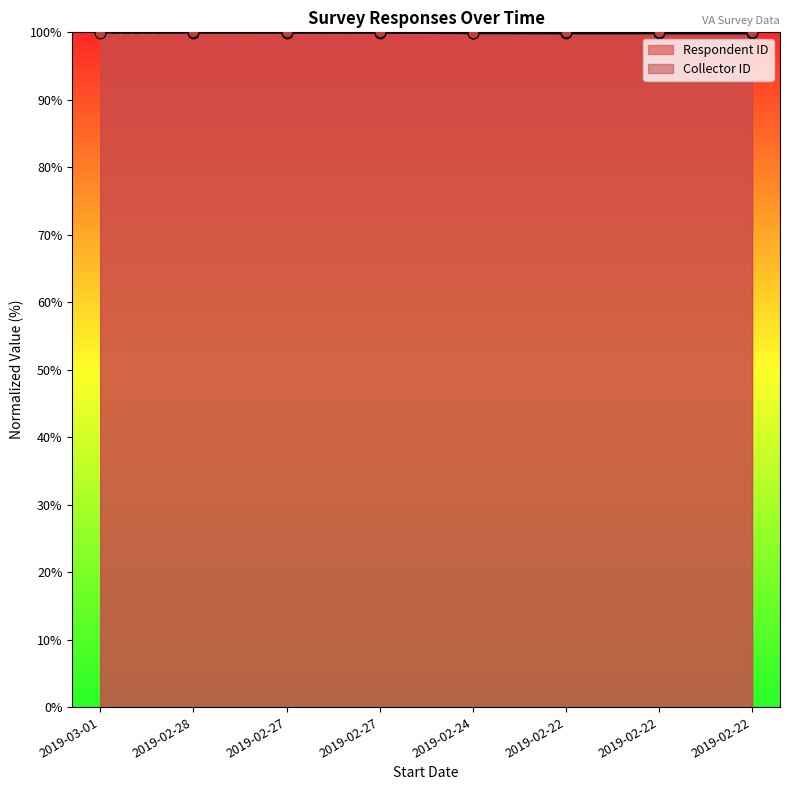

Which series has the widest spread of Y values?

Respondent ID